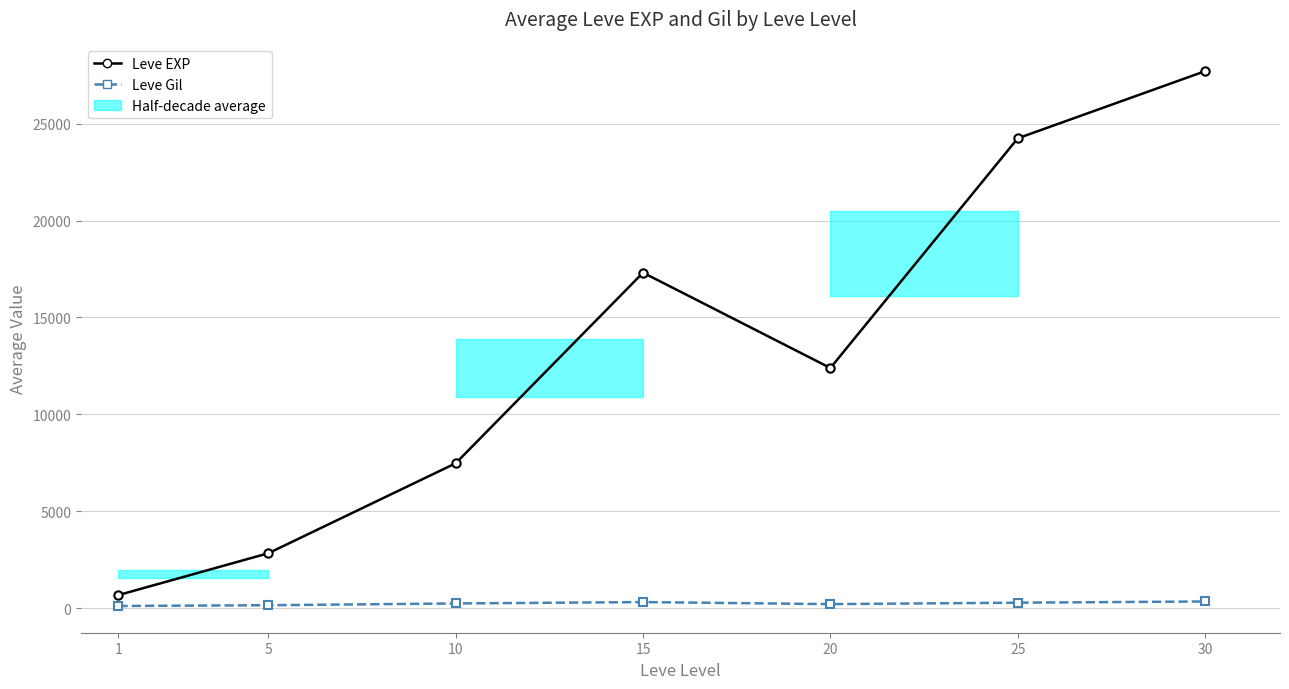

At which category is the sum across all series the highest?

30